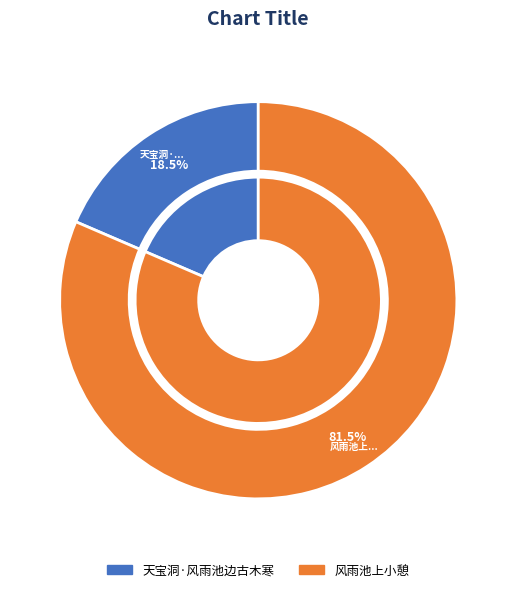

Count the number of slices in the pie.

2